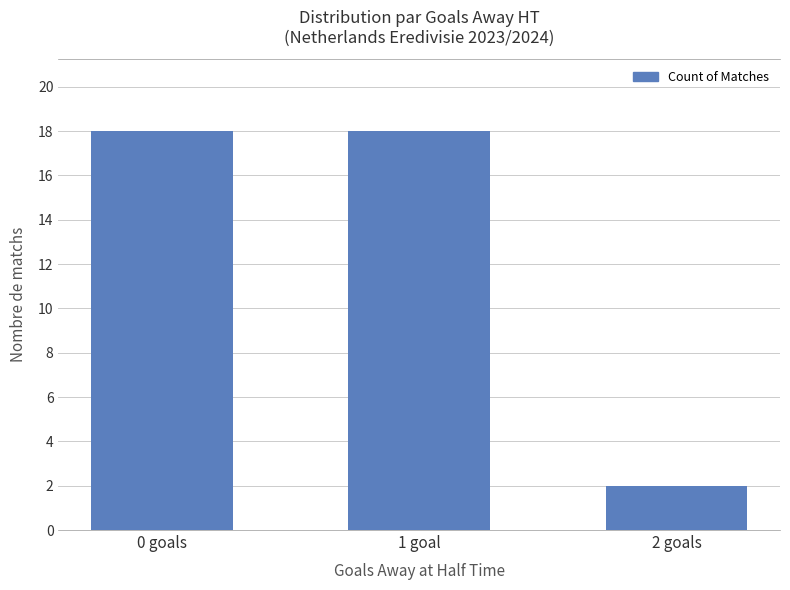

What is the average value?

13